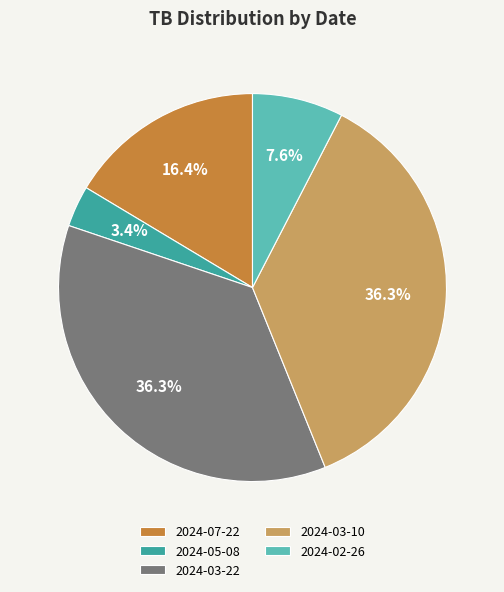

Which slice is the smallest?

2024-05-08